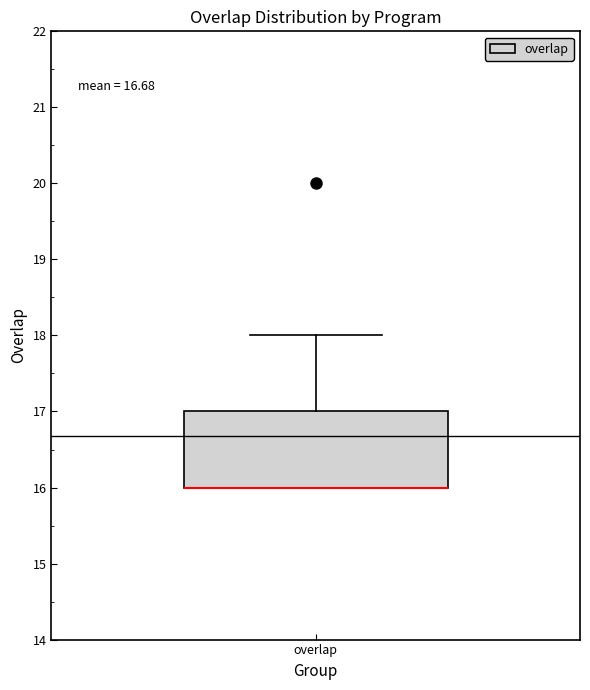

Transcribe this box plot: give where the median line is, the range the box spans, and where the two whiskers end, as read against the y-axis. The values are not printed on the chart, so give them approximately, as read against the axis.

median 16 (drawn on the box's lower edge), box 16 to 17, whiskers 16 to 18